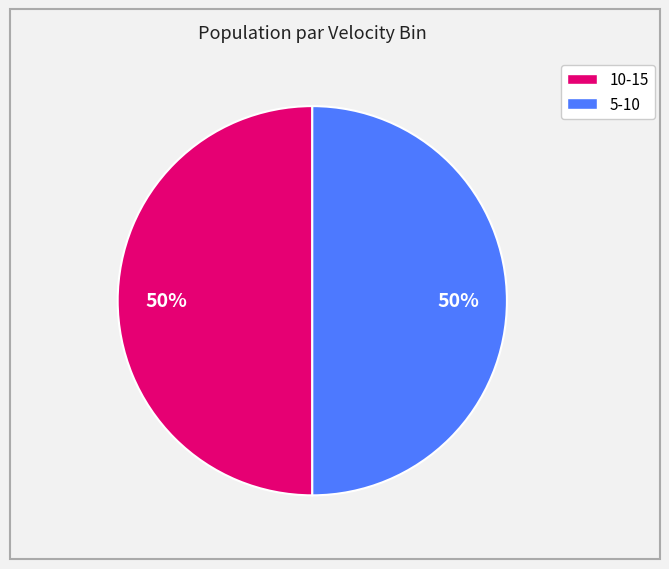

To the nearest percent, what is the combined percentage of 10-15 and 5-10?

100%